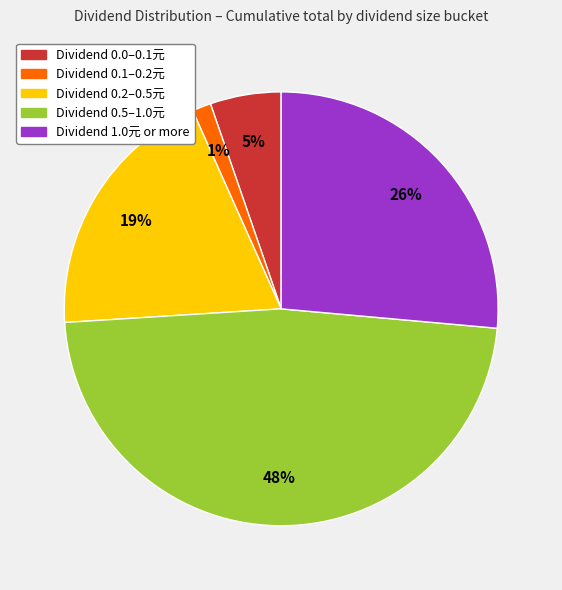

Is there any slice that represents more than half of the pie?

No